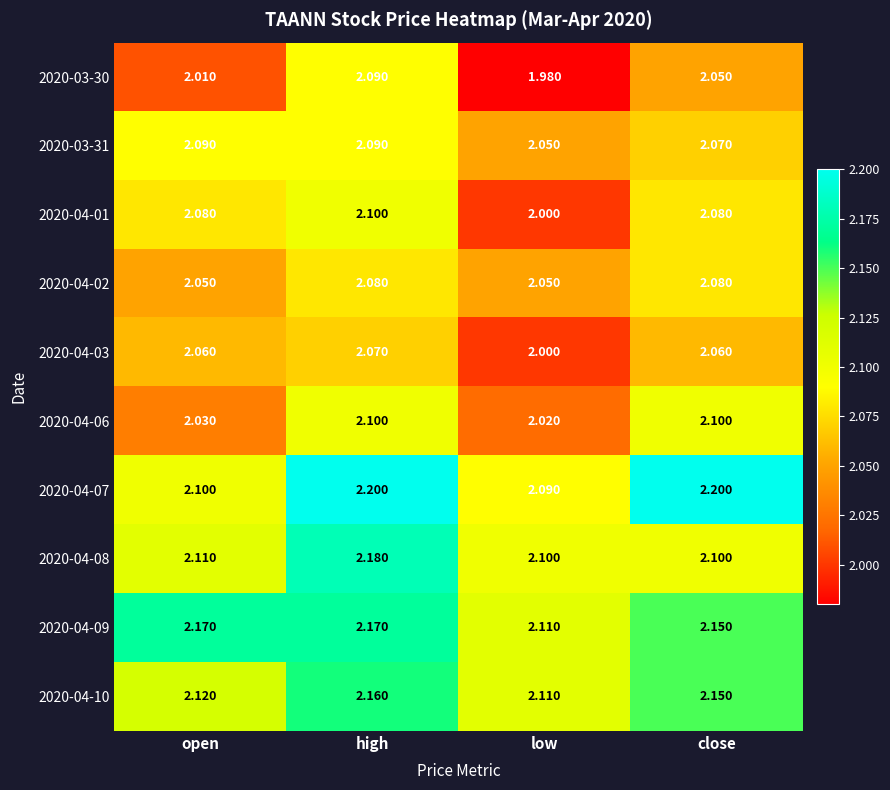

At which label is 2020-04-01 closest to 2?

low